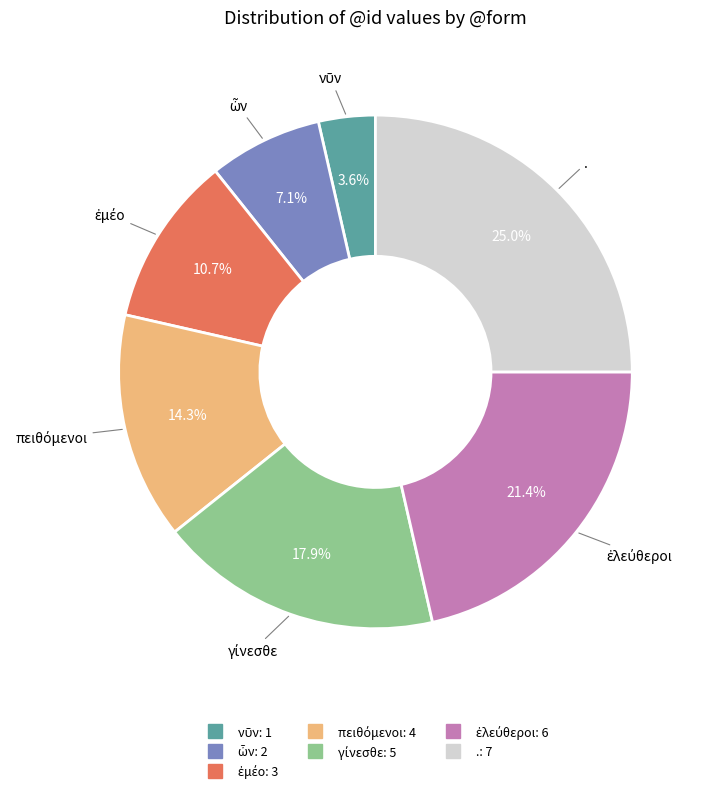

Does any single category account for the majority?

No